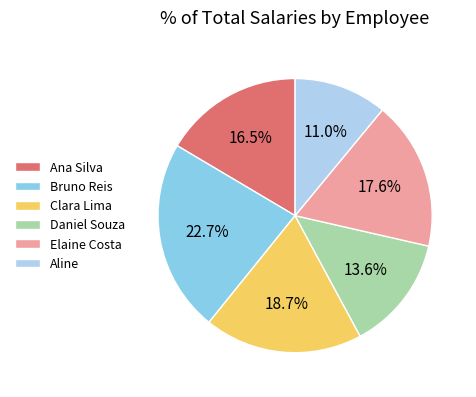

Which slice is the largest?

Bruno Reis